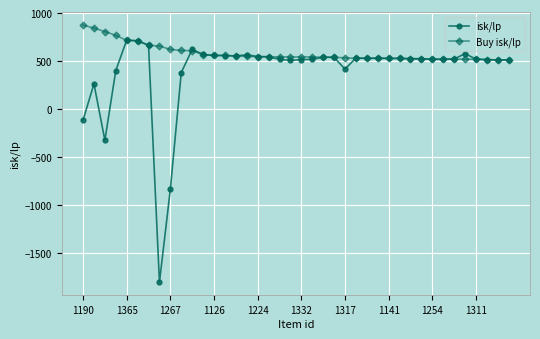

What is the lowest value of the Buy isk/lp series?

510.6